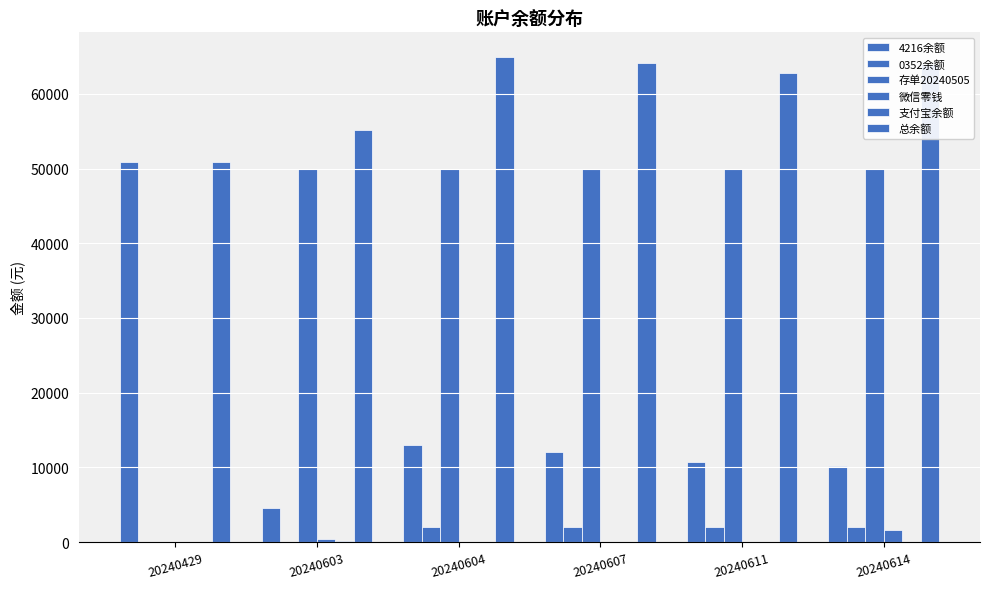

What is the maximum value shown in the chart?

64970.2